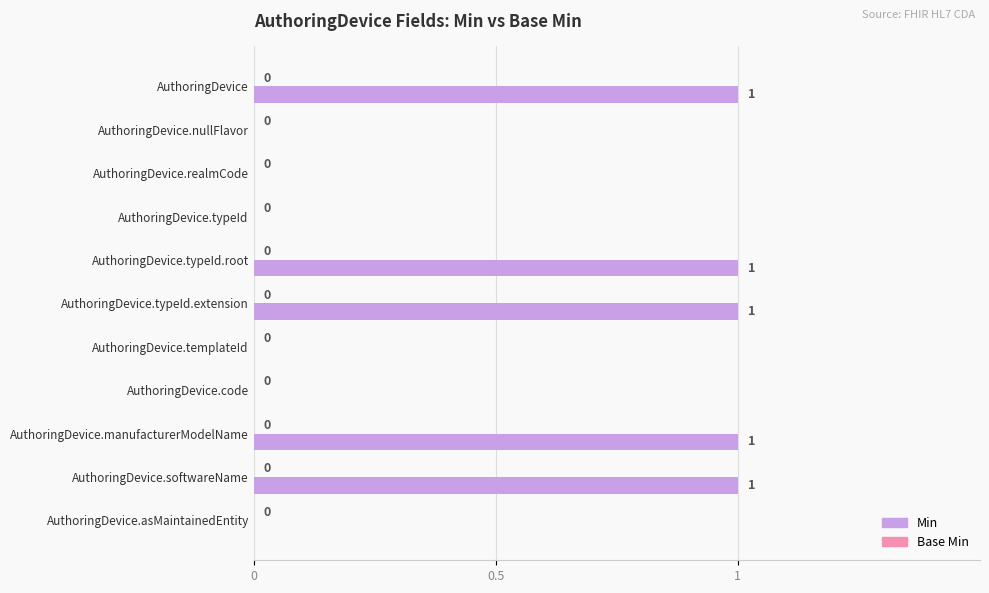

Are the bars horizontal?

Yes